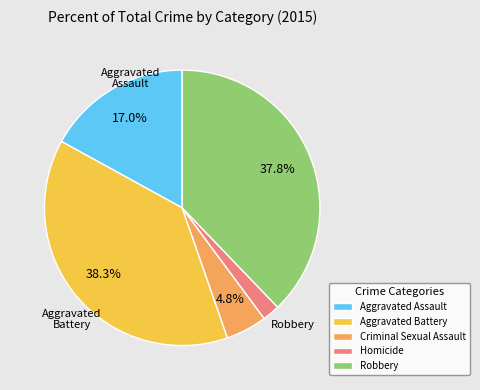

How many slices are in this pie chart?

5